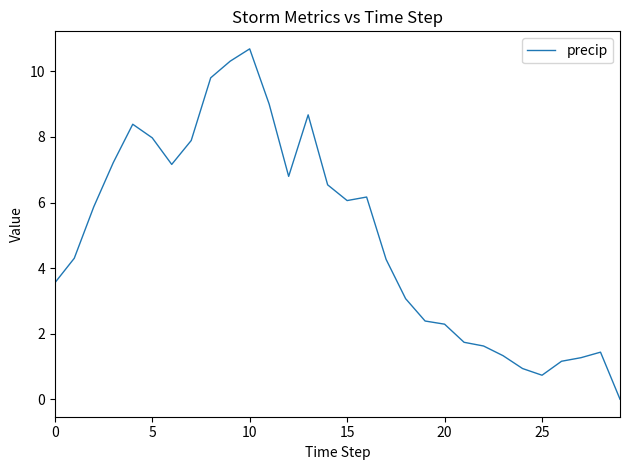

What is the difference between the maximum and minimum values?

10.7